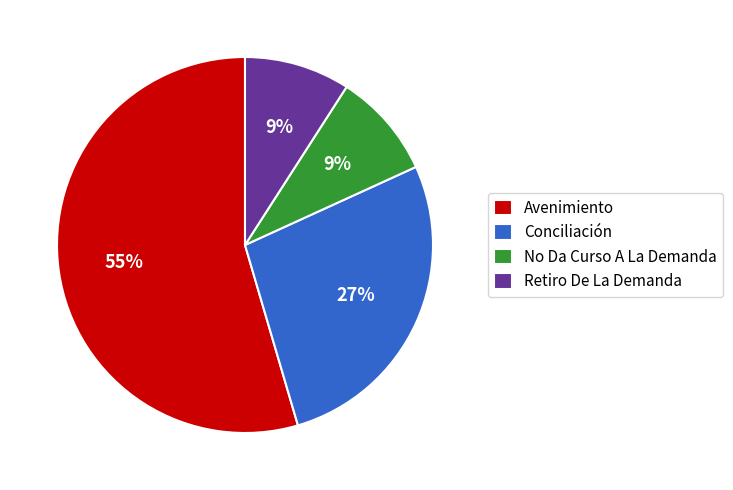

Approximately how many times larger is the value at Avenimiento compared to Conciliación?

2.0